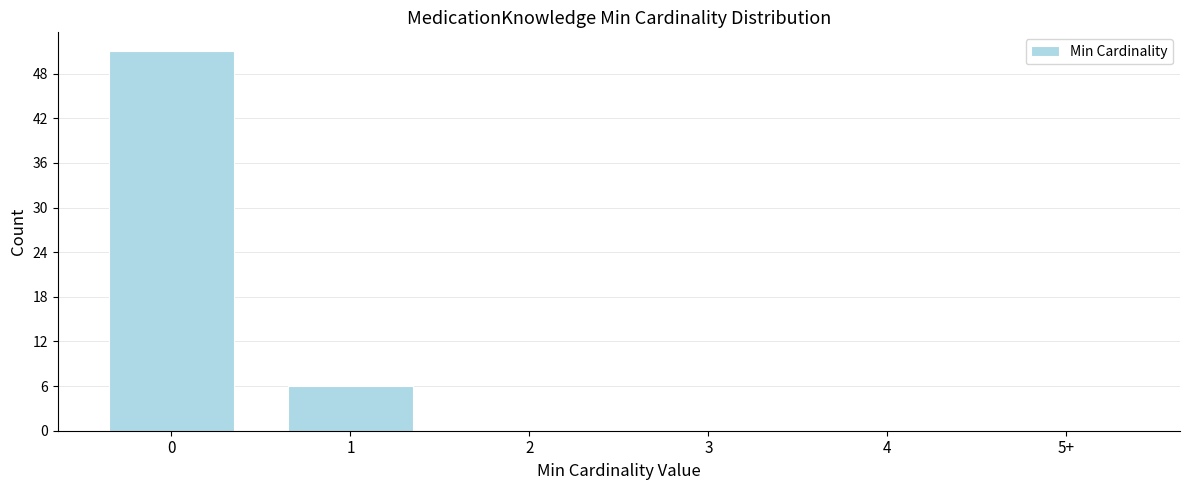

Reading right to left, list all the values displayed in this chart.

5+=0	4=0	3=0	2=0	1=6	0=51